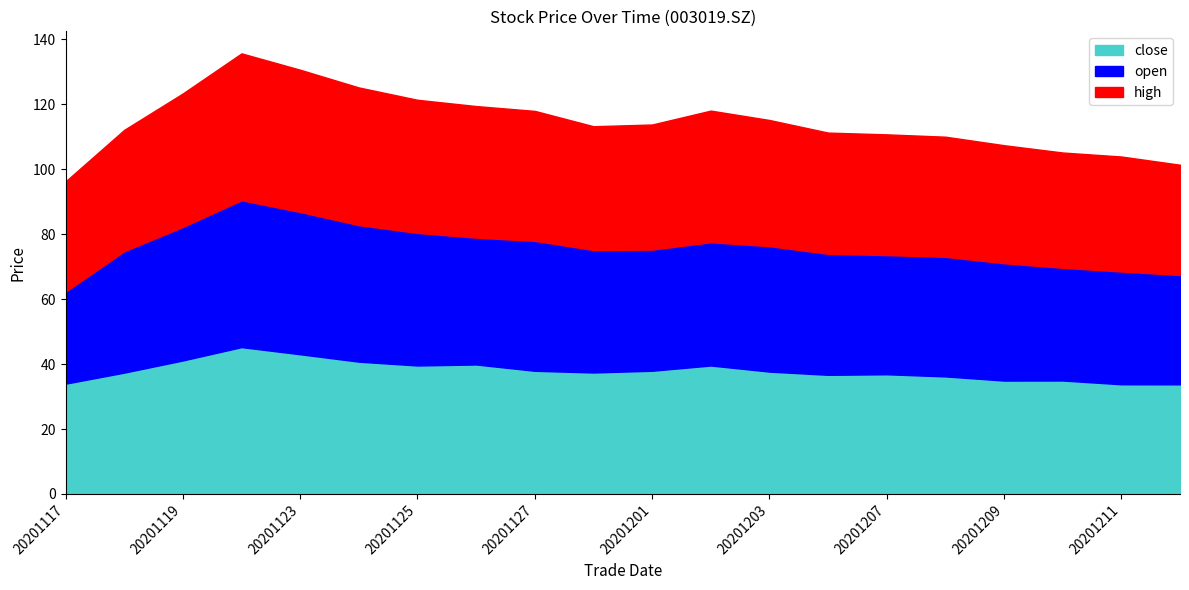

Which series changed the most between 20201203 and 20201214?

open